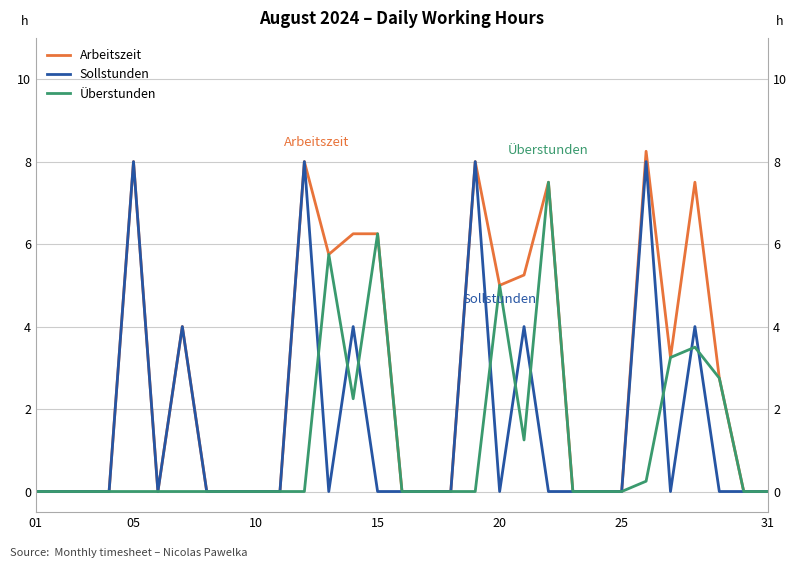

True or false: Sollstunden and Überstunden intersect in this chart.

True